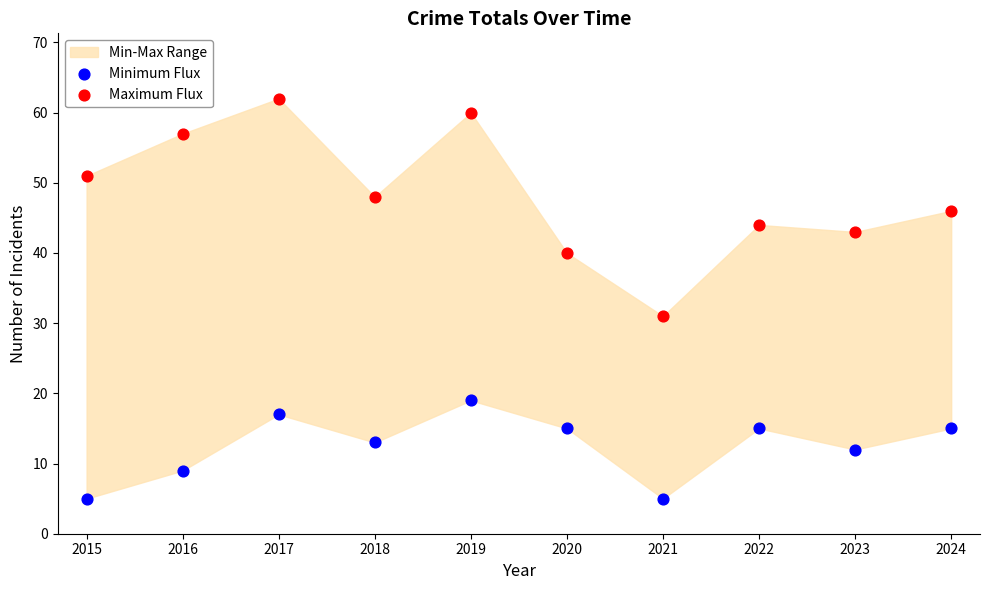

Which series contains the highest Y value?

Maximum Flux